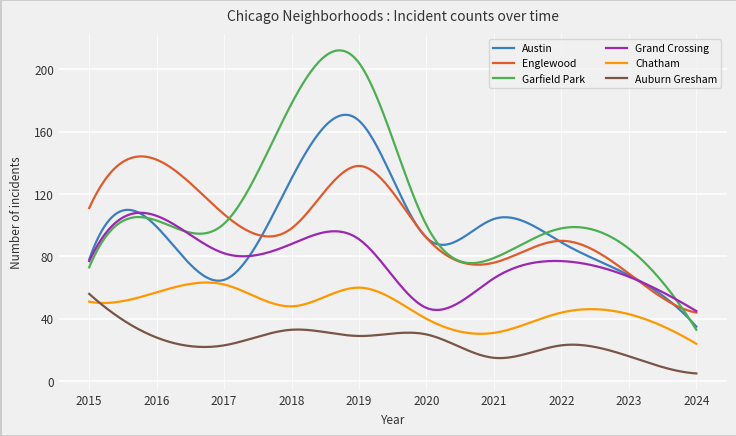

True or false: Grand Crossing and Auburn Gresham intersect in this chart.

False